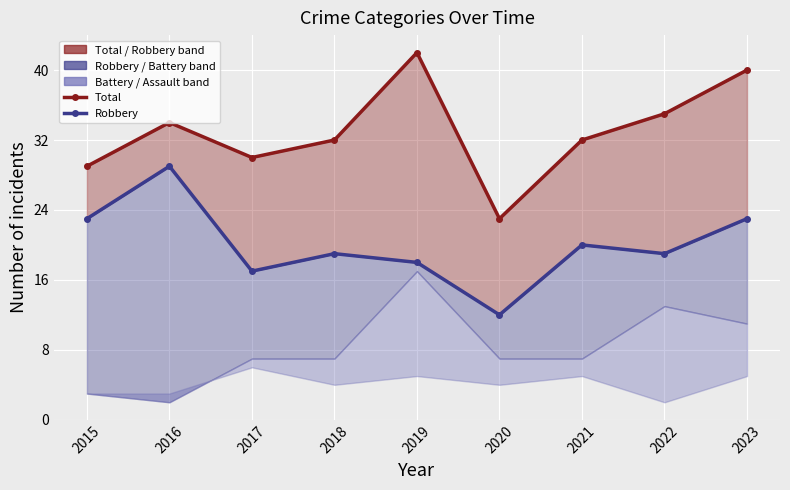

What is the maximum value shown in the chart?

42